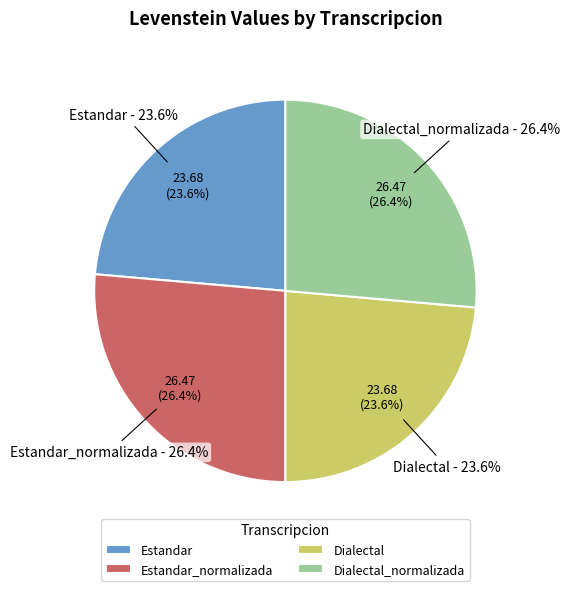

The Dialectal slice represents 30% of the pie. True or false?

False